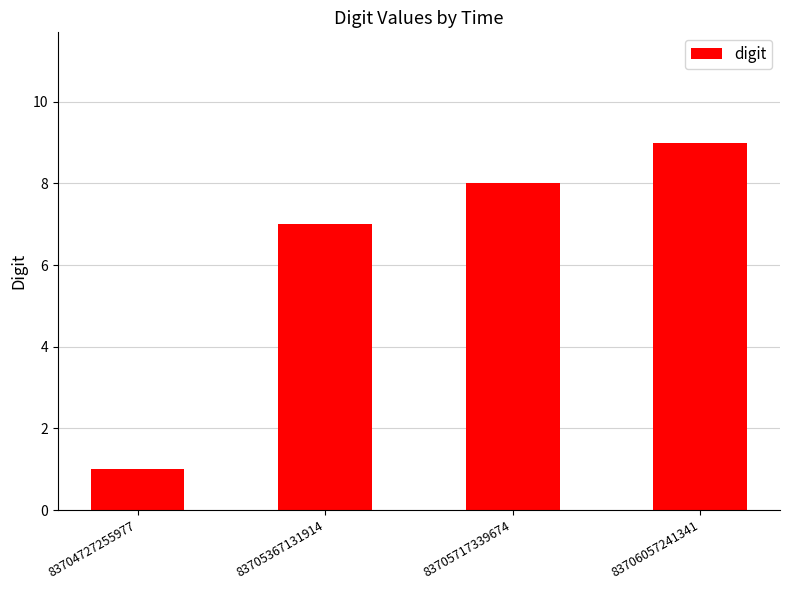

Does the chart contain any negative values?

No